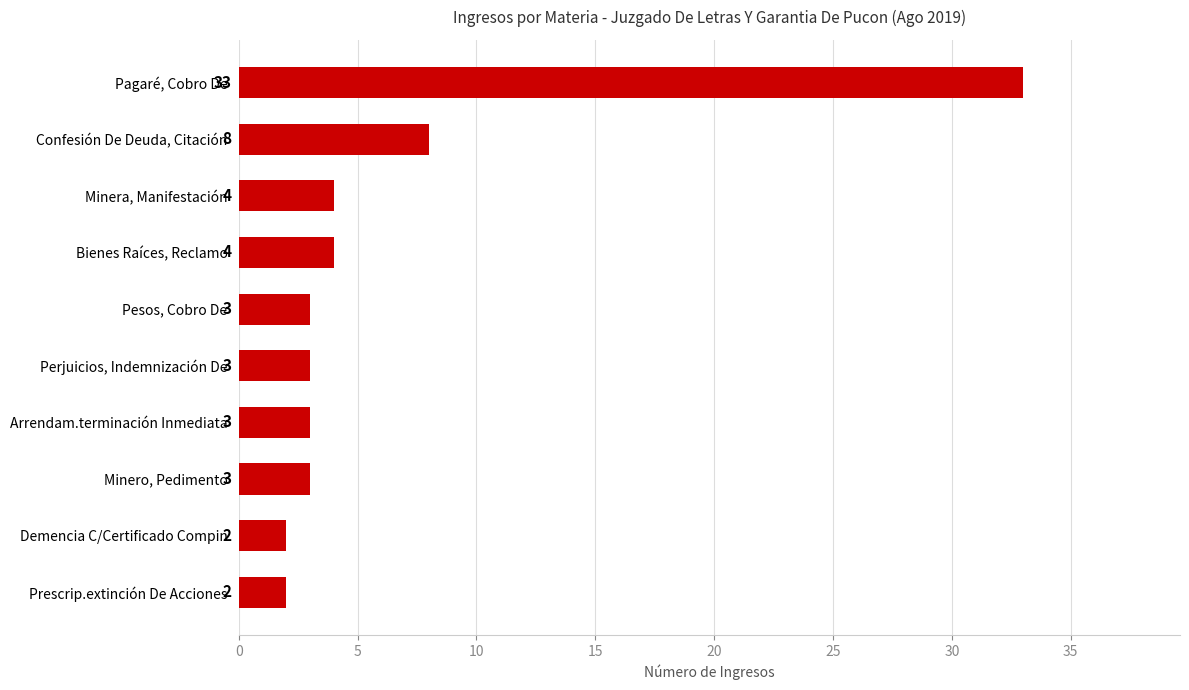

How many values are below 3?

2